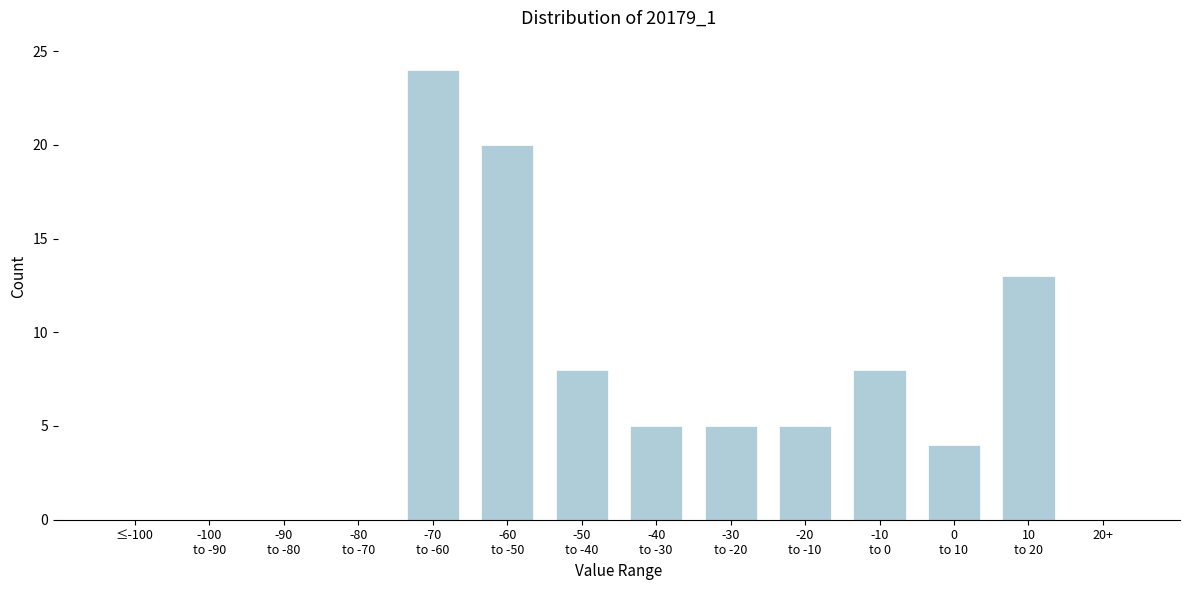

What is the sum of all values?

92